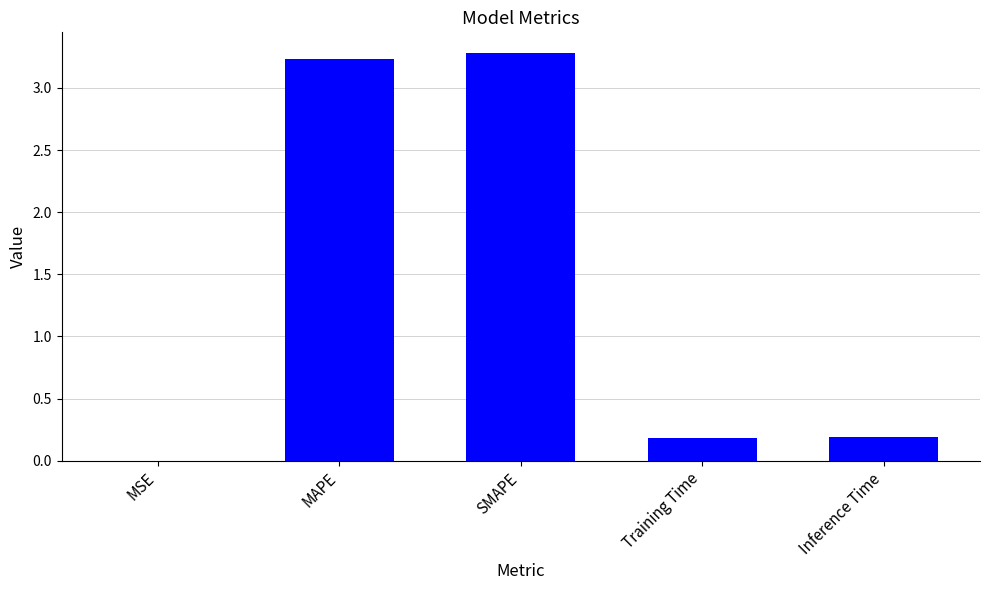

What is the maximum value shown in the chart?

3.3